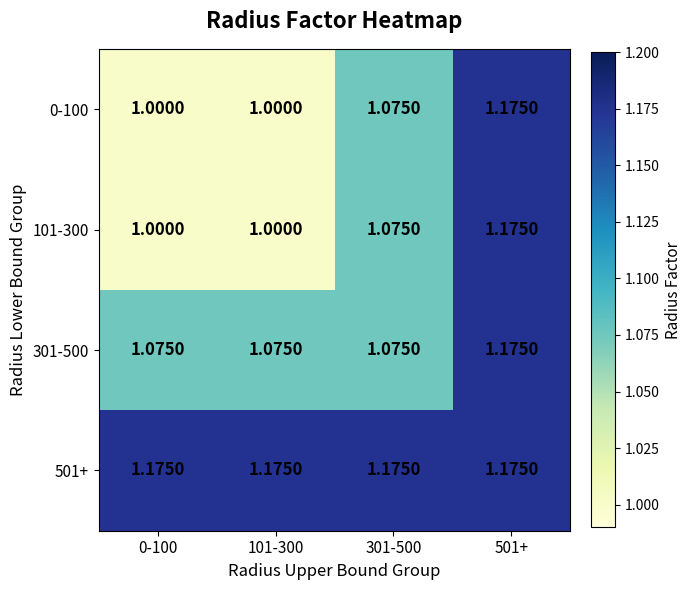

Rank the categories by 0-100 value from lowest to highest.

0-100, 101-300, 301-500, 501+